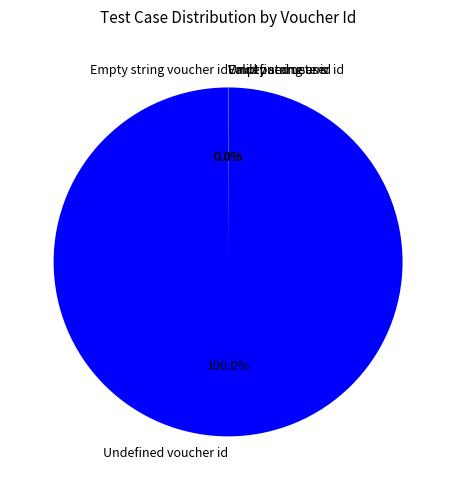

Is there a majority slice in this chart?

Yes